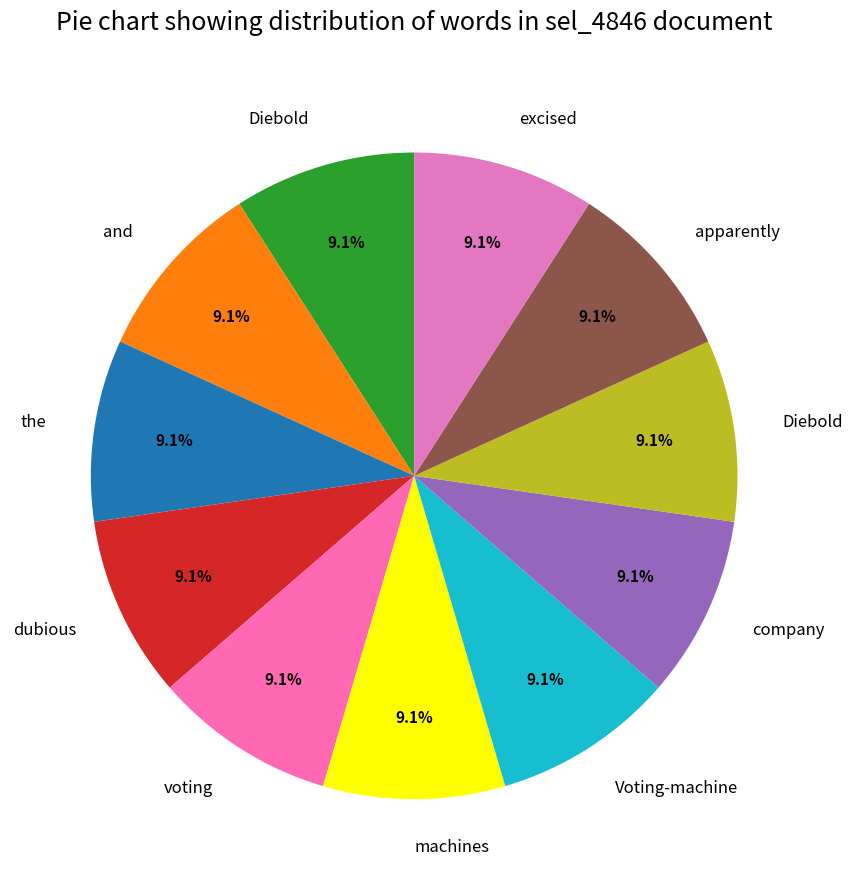

Count the number of slices in the pie.

11